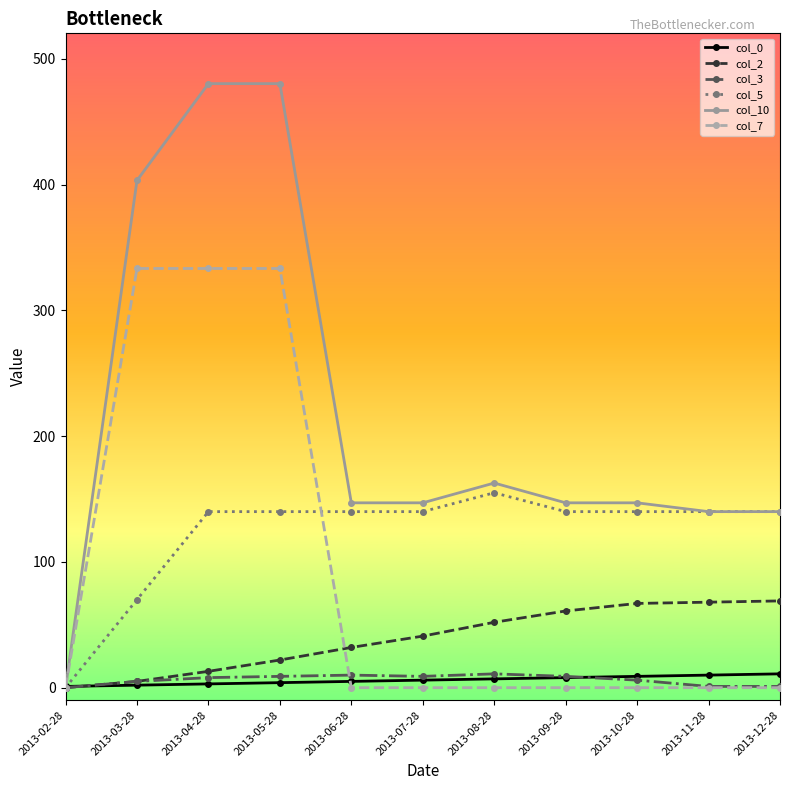

What is the value of the col_0 point at the 11th from the left?

11.0